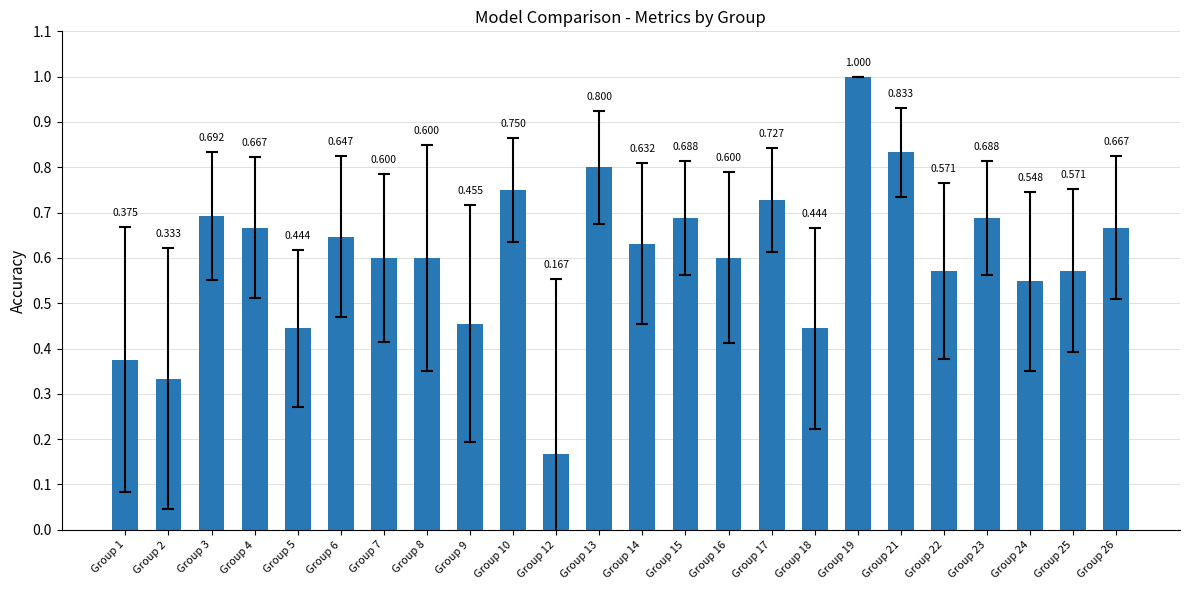

List the labels in order of value, largest first.

Group 19, Group 21, Group 13, Group 10, Group 17, Group 3, Group 15, Group 23, Group 4, Group 26, Group 6, Group 14, Group 7, Group 8, Group 16, Group 22, Group 25, Group 24, Group 9, Group 5, Group 18, Group 1, Group 2, Group 12